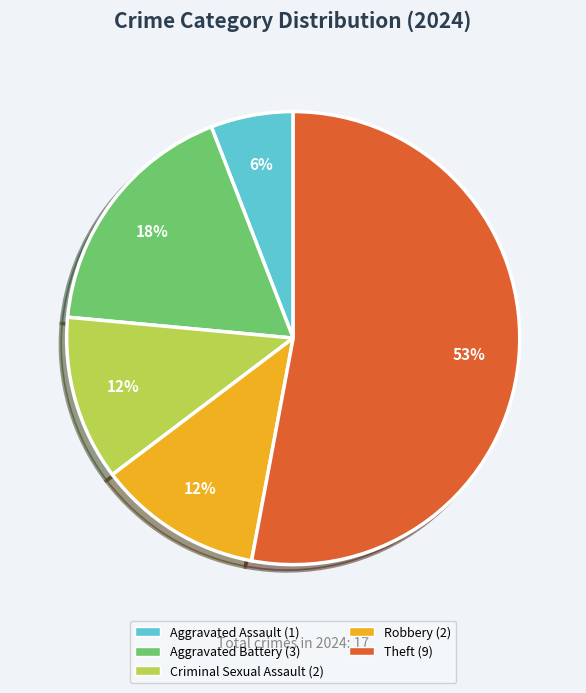

To the nearest percent, what is the average slice percentage?

20%